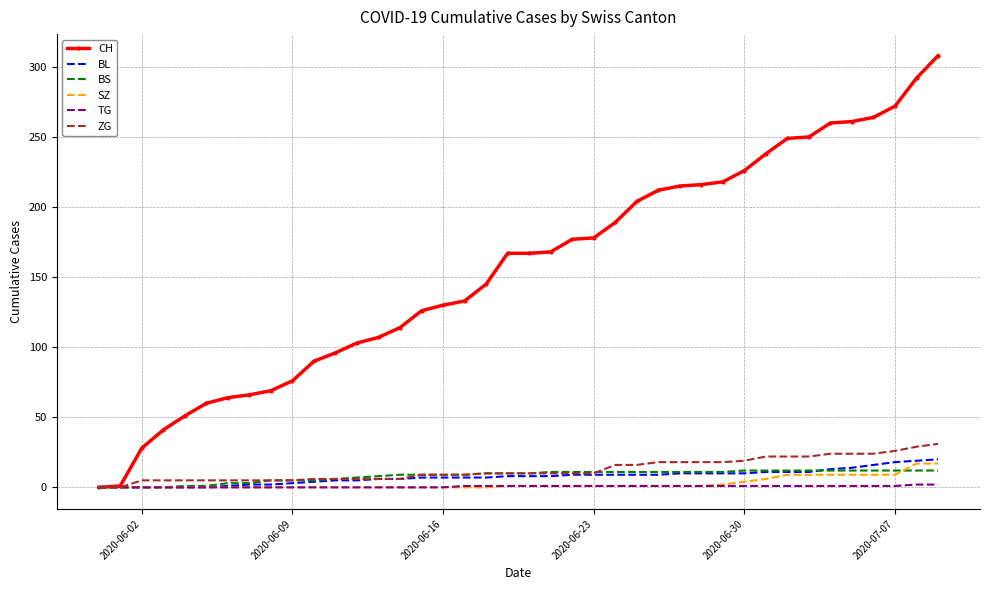

Which series has the largest range (max minus min)?

CH